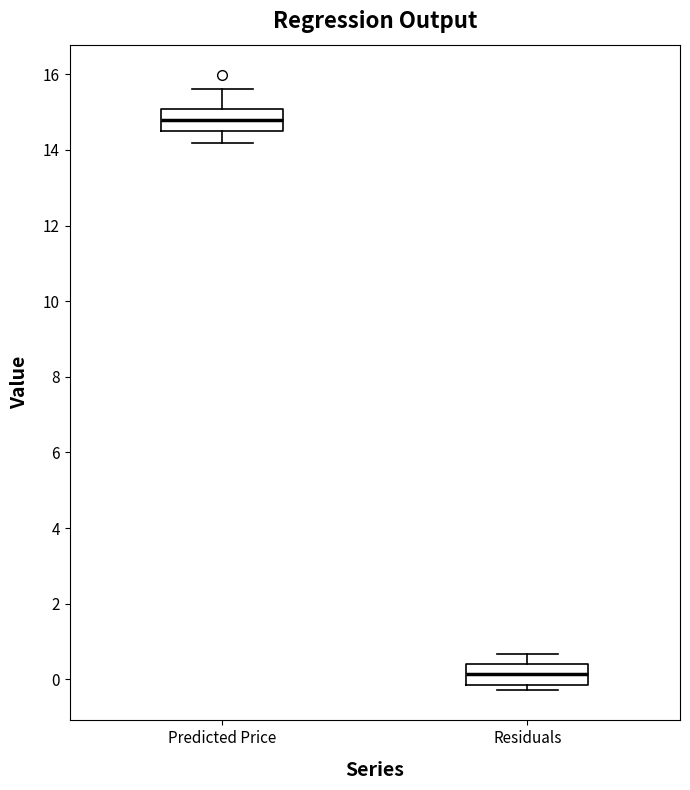

Reading left to right, transcribe this box plot: for each box, give where its median line is, the range the box spans, and where its two whiskers end, as read against the y-axis. The values are not printed on the chart, so give them approximately, as read against the axis.

Predicted Price: median 14.8, box 14.6 to 15.0, whiskers 14.2 to 15.6
Residuals: median 0.2, box -0.2 to 0.4, whiskers -0.2 (just below the box's lower edge) to 0.6